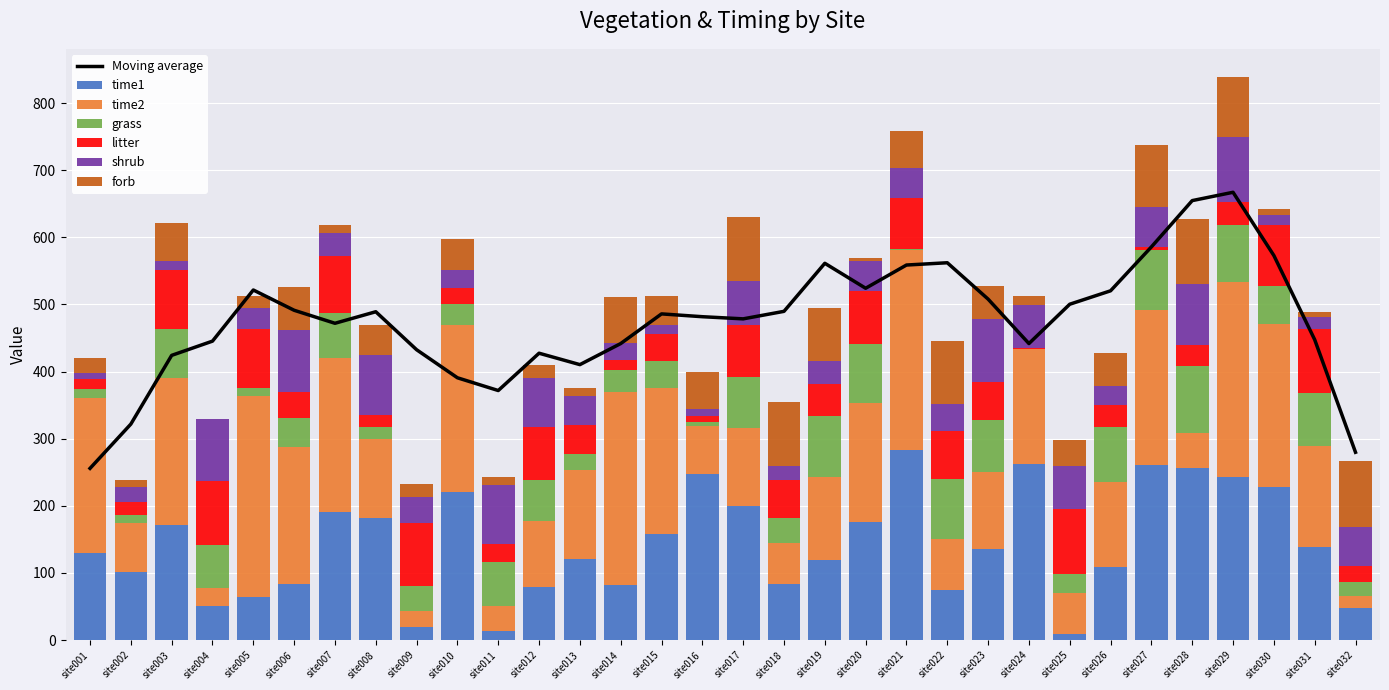

Which series has the largest total across all categories?

time2